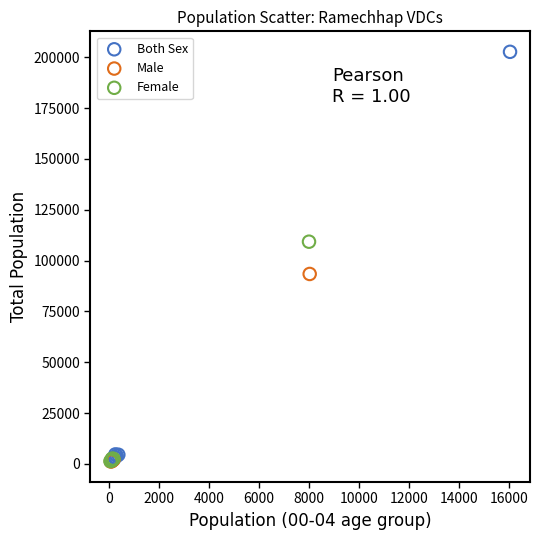

Which series reaches the maximum Y coordinate?

Both Sex